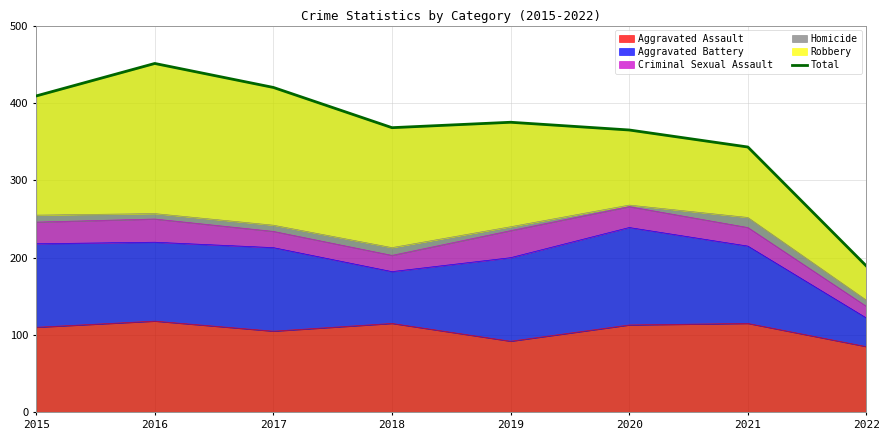

Reading left to right, what are all the values shown in this chart?

2015=409	2016=451	2017=420	2018=368	2019=375	2020=365	2021=343	2022=189